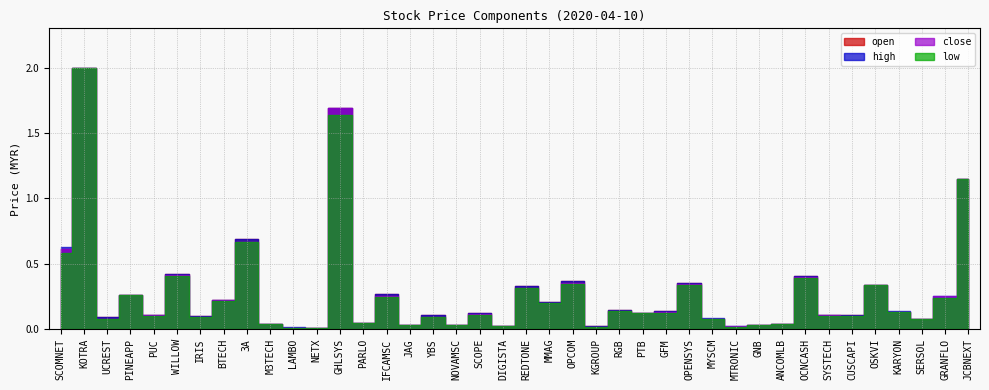

Is it true that open equals 0.0 at LAMBO?

False